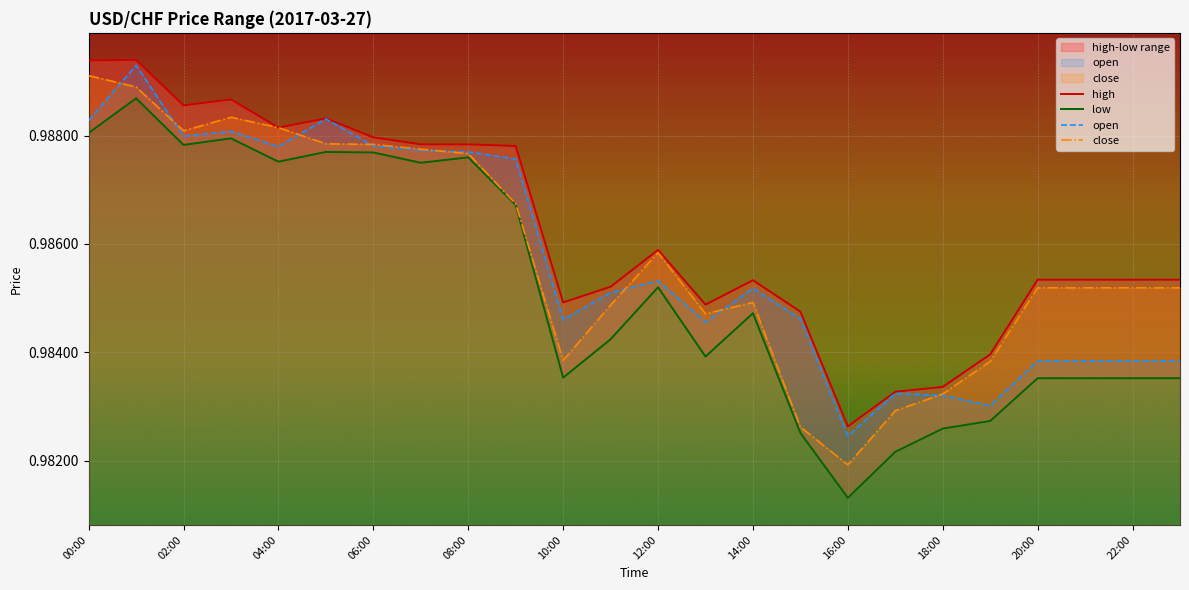

How many interior local peaks does the open series have?

6